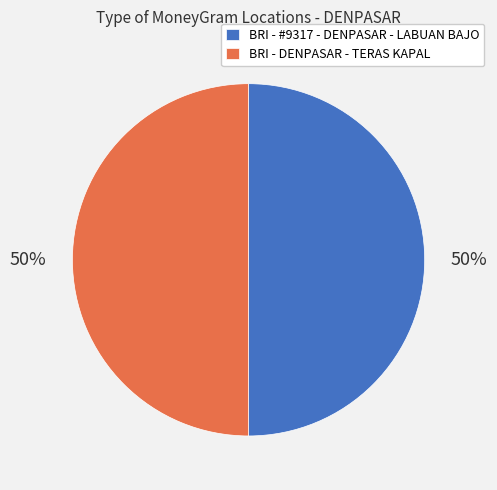

Is the sum of BRI - DENPASAR - TERAS KAPAL and BRI - #9317 - DENPASAR - LABUAN BAJO greater than half?

Yes